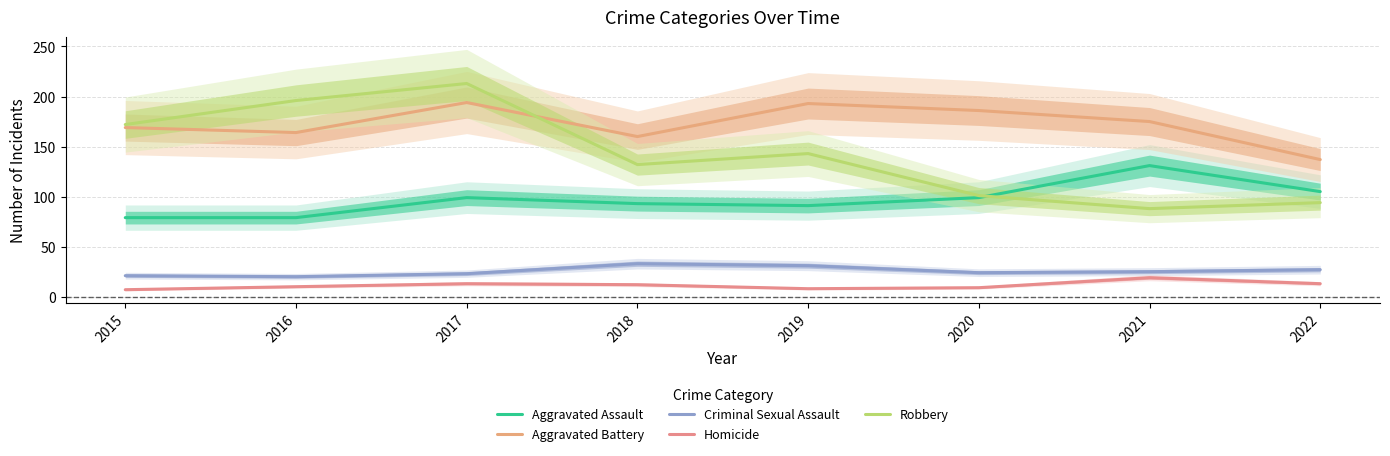

Reading right to left, transcribe all the data shown in this chart.

Aggravated Assault: 105	131	99	91	93	99	79	79
Aggravated Battery: 137	175	186	193	160	194	164	169
Criminal Sexual Assault: 27	25	24	31	33	23	20	21
Homicide: 13	19	9	8	12	13	10	7
Robbery: 94	88	101	143	132	213	196	172